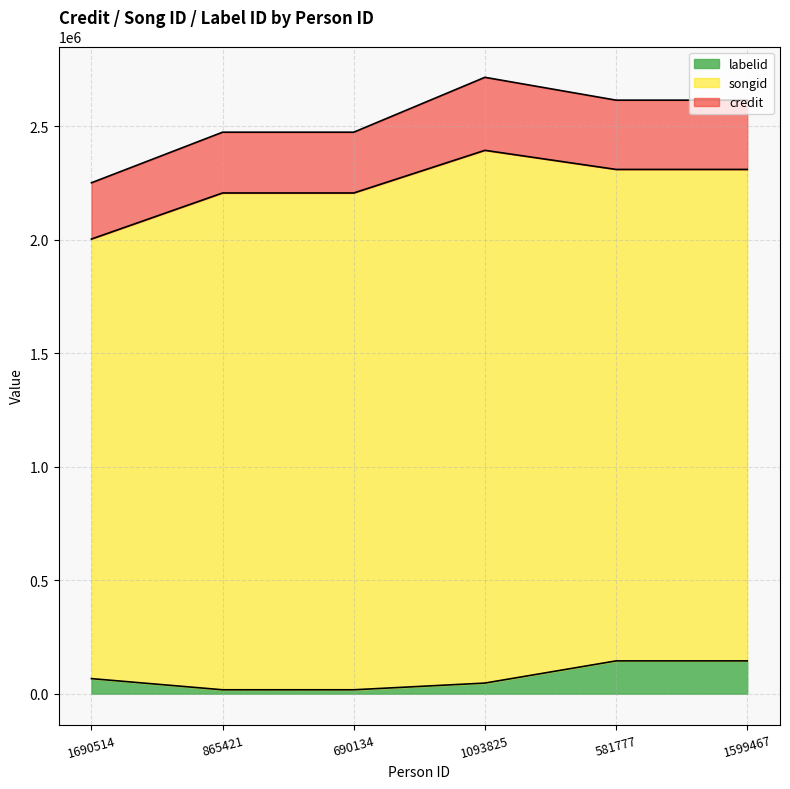

What is the sum of all songid values?

13432510